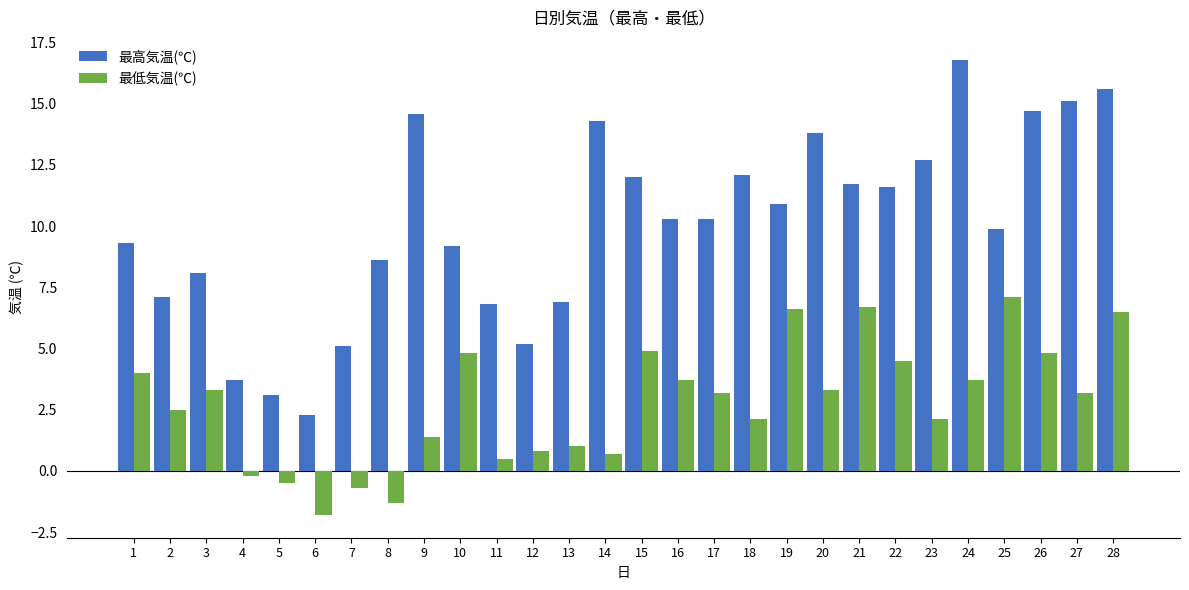

What is the value of the 最高気温(℃) bar at the 19th from the left?

10.9